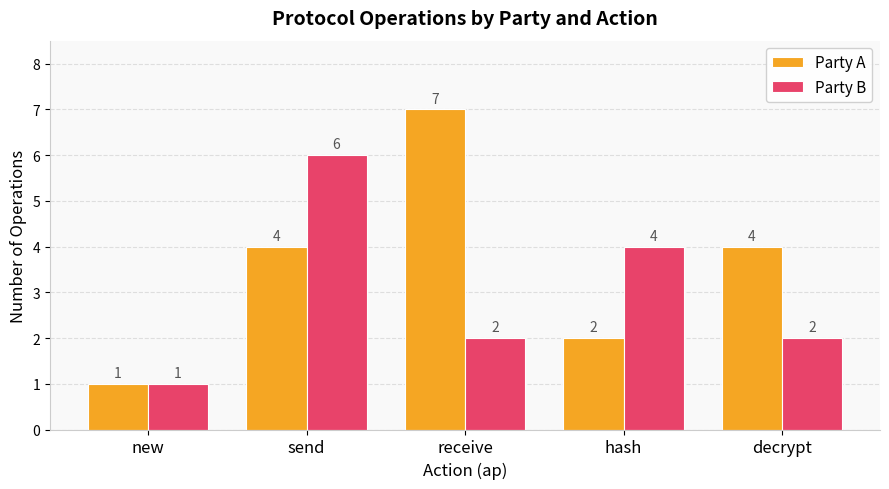

What is the spread (max minus min) of values at receive?

5